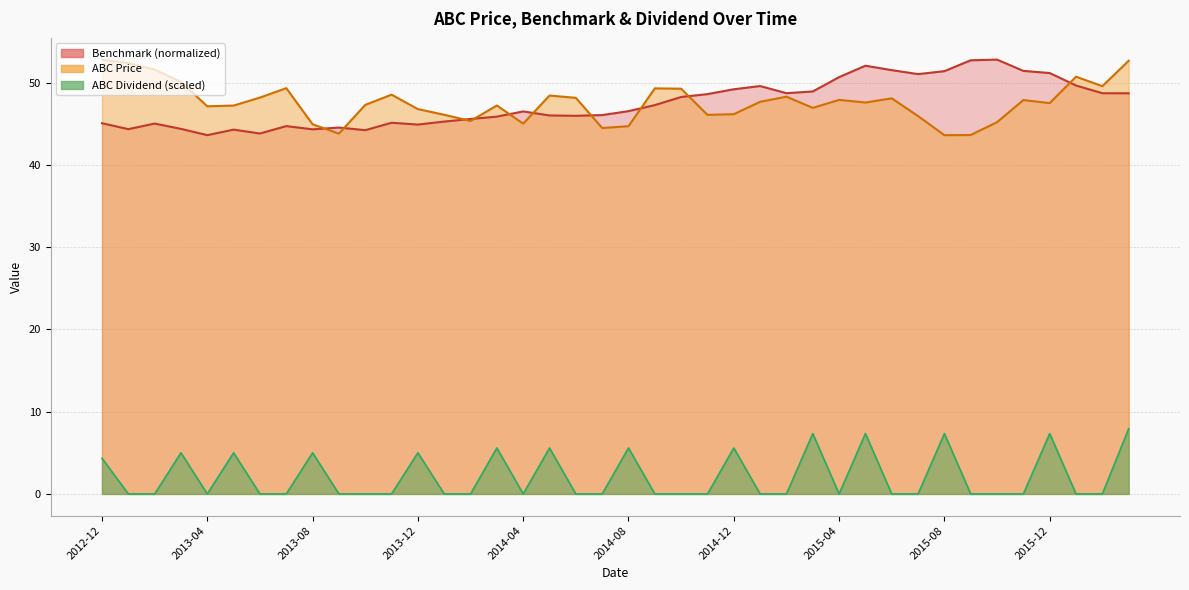

True or false: ABC Price and ABC Dividend cross at least once.

False